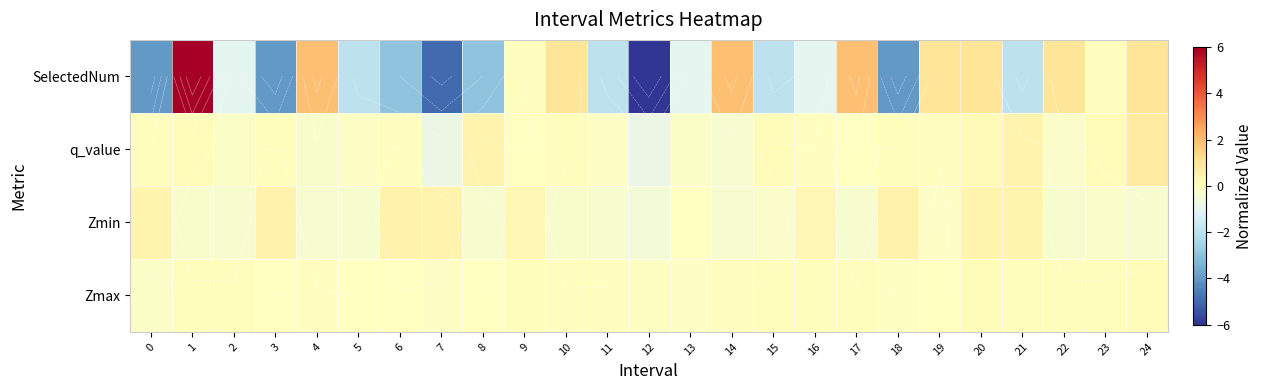

Which series has the largest total across all categories?

Zmax